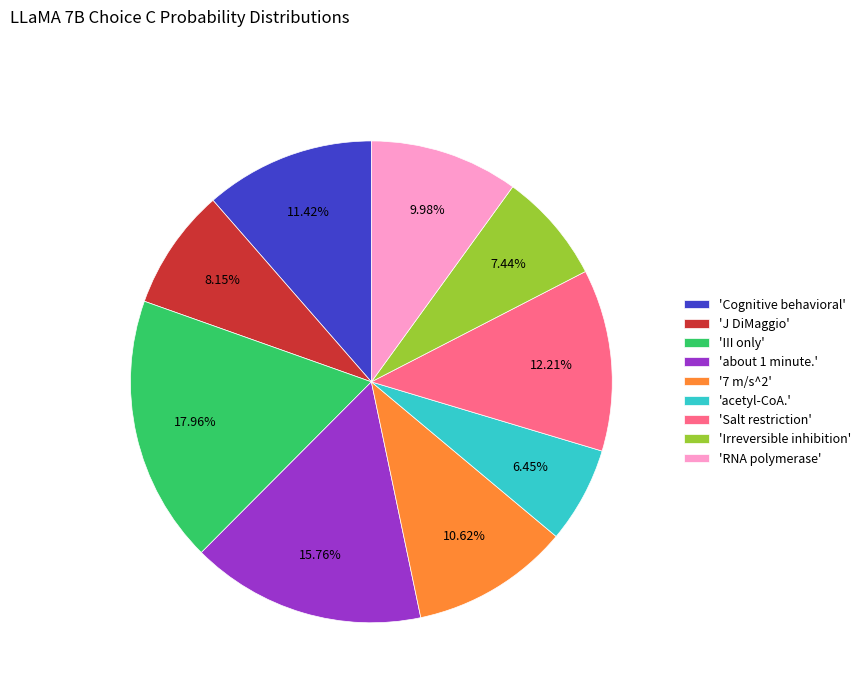

Rank the categories by value from lowest to highest.

'acetyl-CoA.', 'Irreversible inhibition', 'J DiMaggio', 'RNA polymerase', '7 m/s^2', 'Cognitive behavioral', 'Salt restriction', 'about 1 minute.', 'III only'